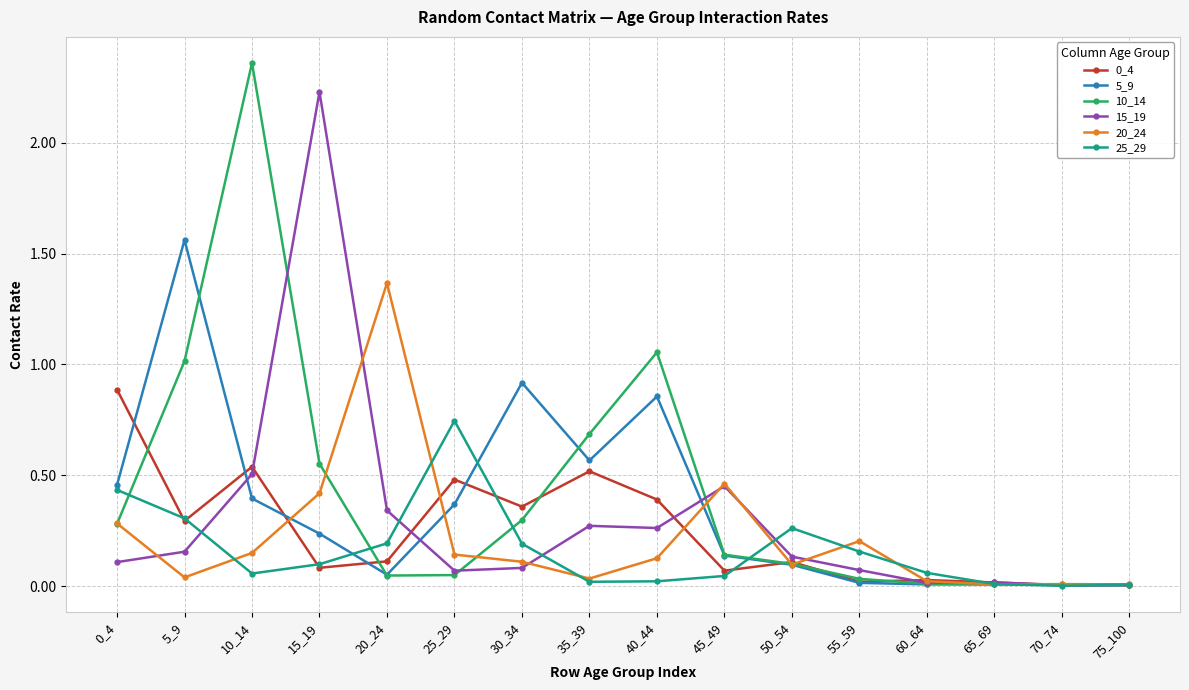

Where is the first local maximum for 0_4?

10_14